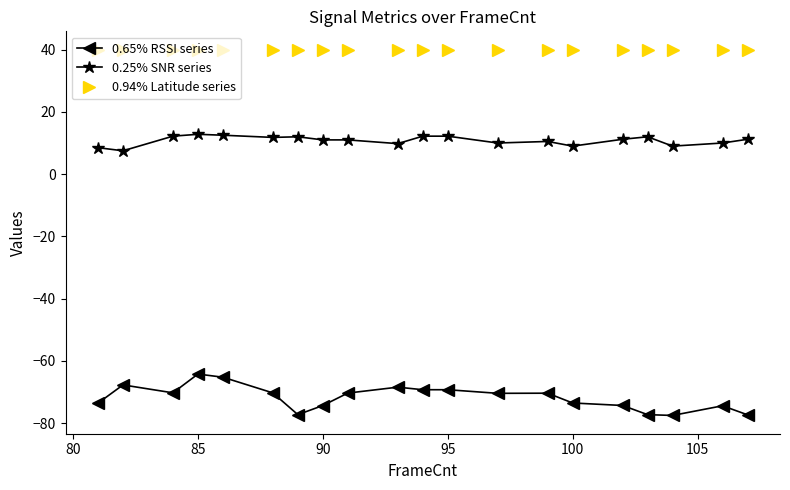

What is the average value of the 0.65% RSSI series series?

-71.8